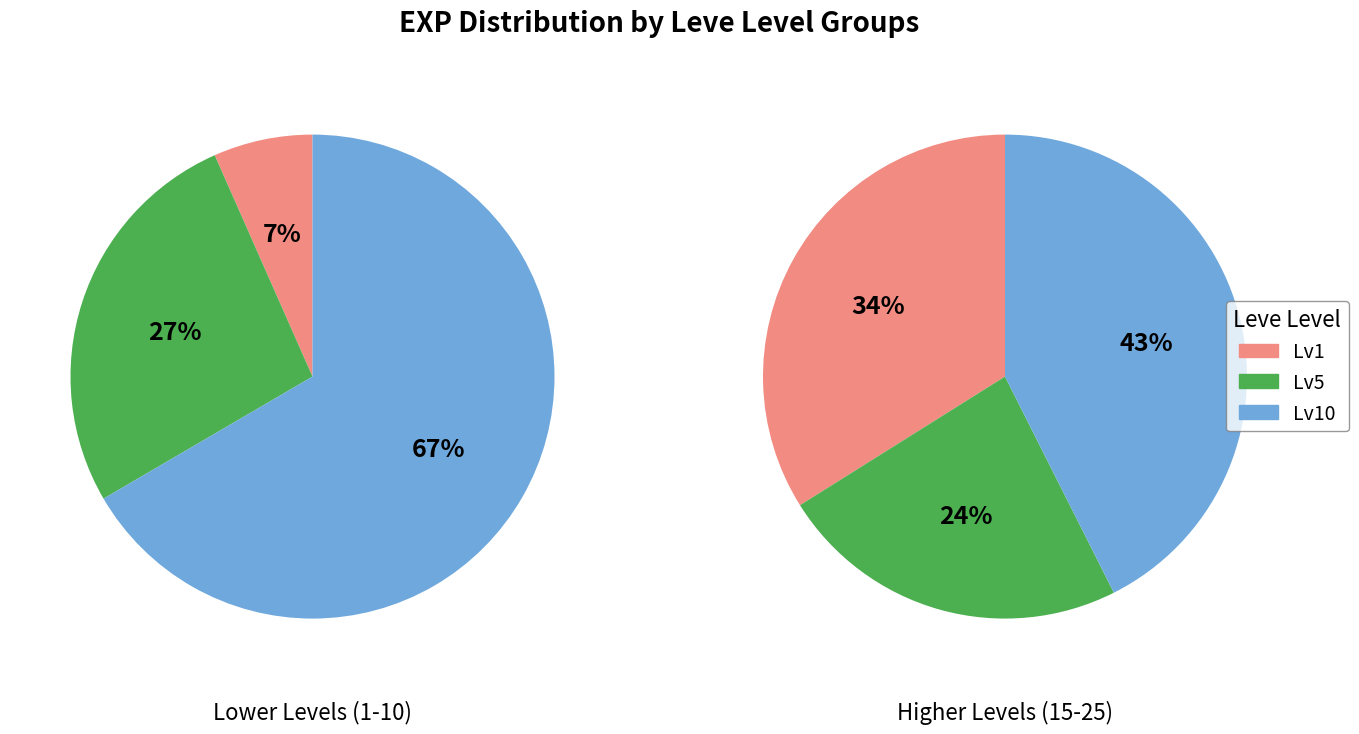

Does any single category account for the majority?

No